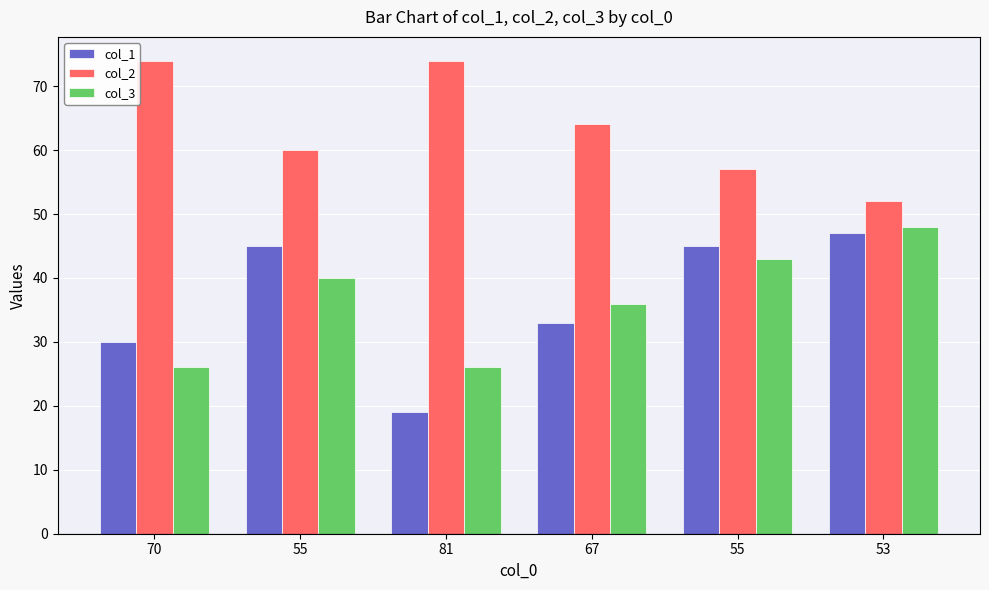

How many data points in col_1 are less than 45?

3